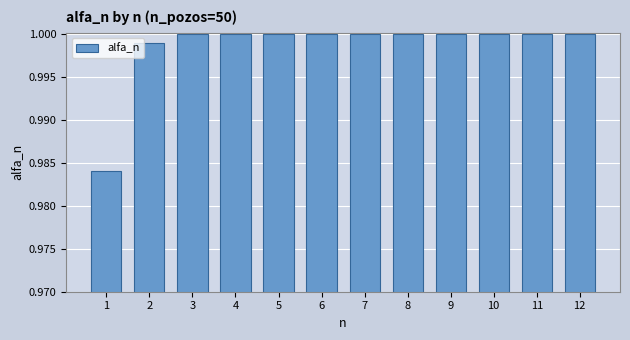

Count the number of data series in this chart.

1